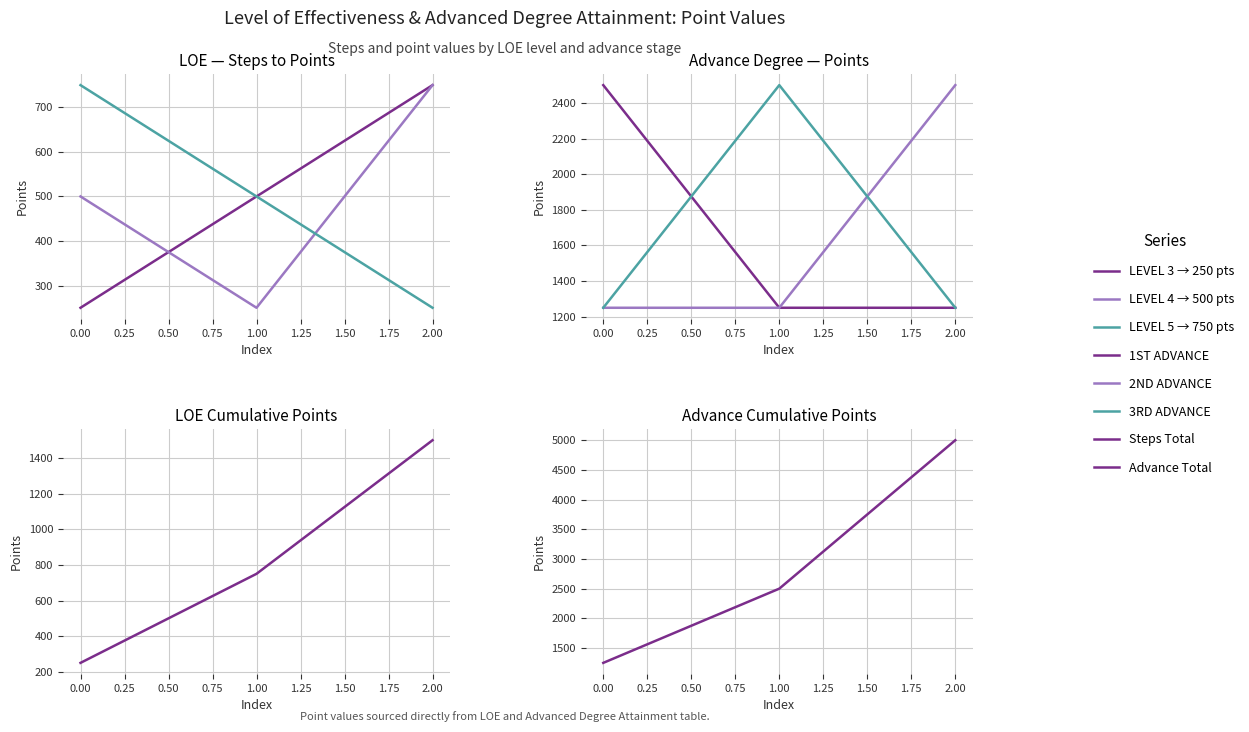

Which series changed the most between 0.00 and 2.00?

Advanced Degree Points